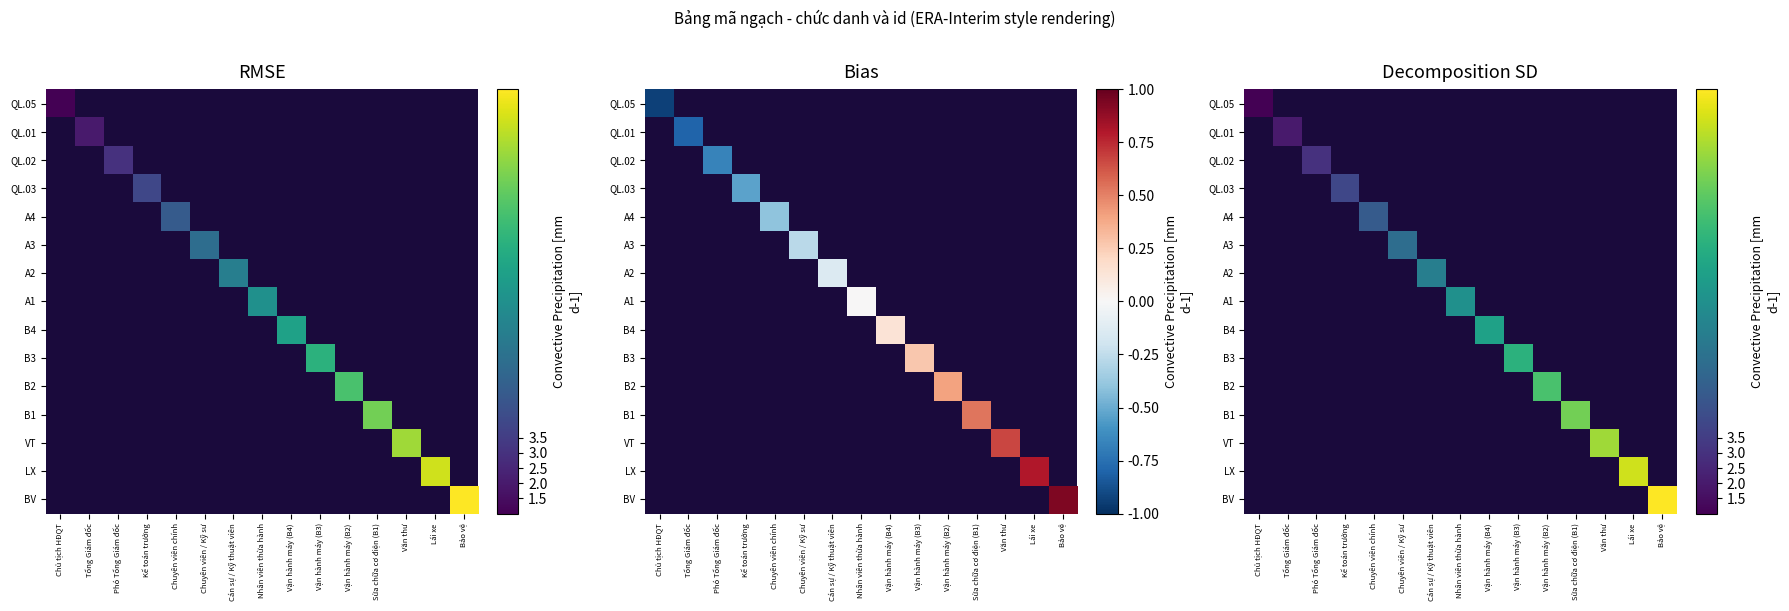

Is the value of B2 at Chuyên viên / Kỹ sư greater than the value of LX at Vận hành máy (B4)?

No